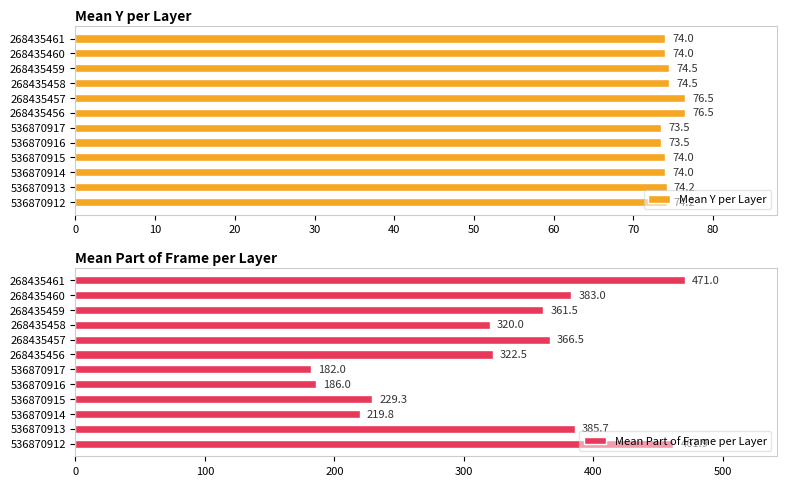

What are all the series names shown in the legend?

Mean Y per Layer, Mean Part of Frame per Layer